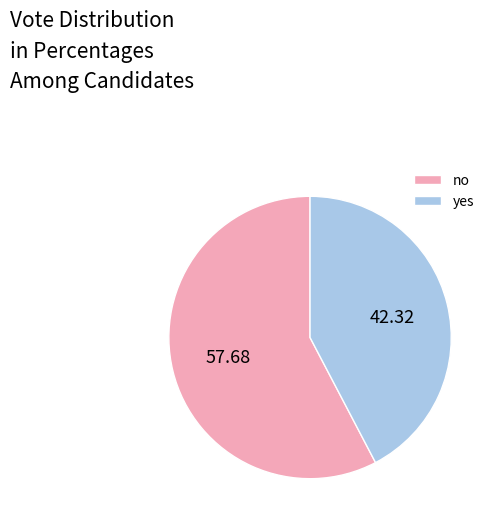

How many slices are in this pie chart?

2